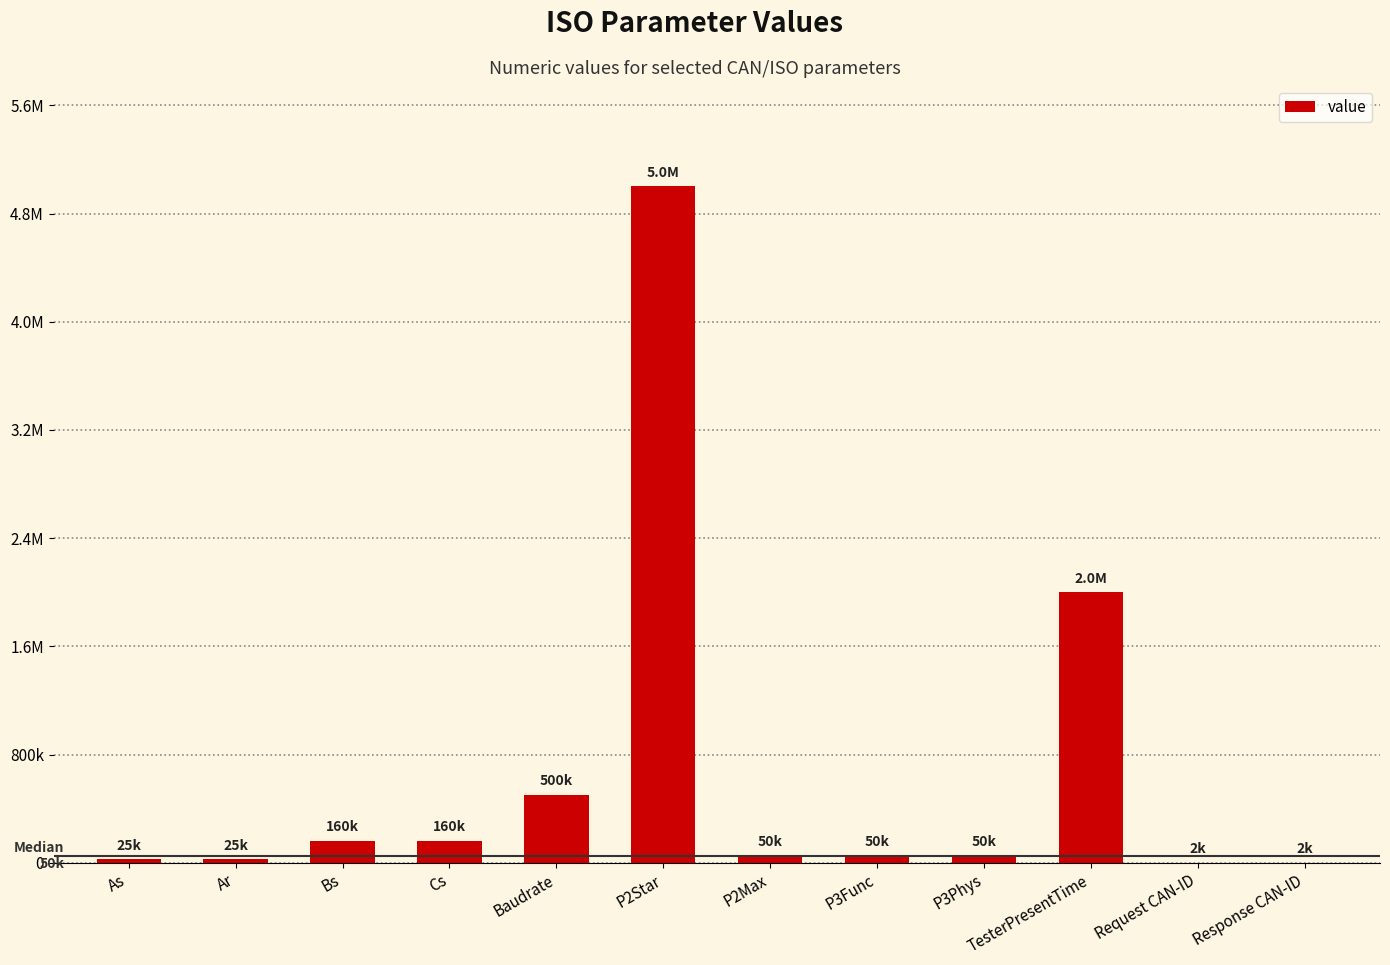

What is the sum of all values?

8023696